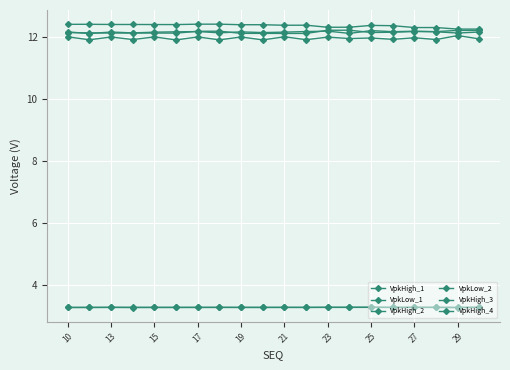

True or false: VpkHigh_1 and VpkHigh_4 intersect in this chart.

False